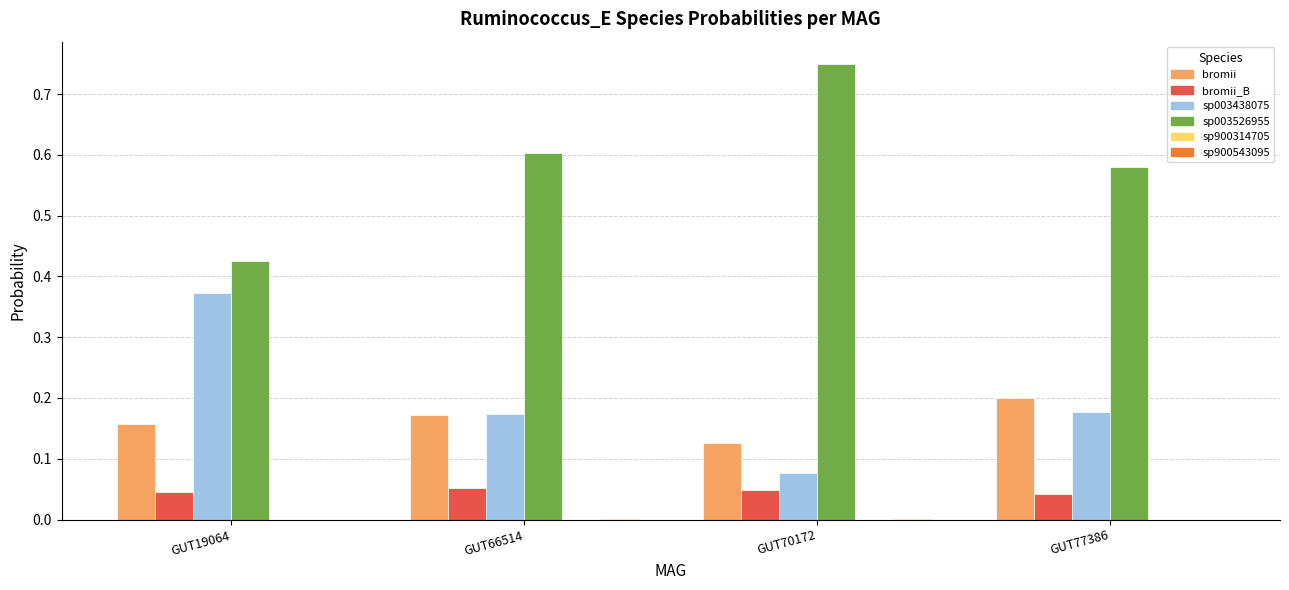

Which category has the highest value across all series?

GUT70172